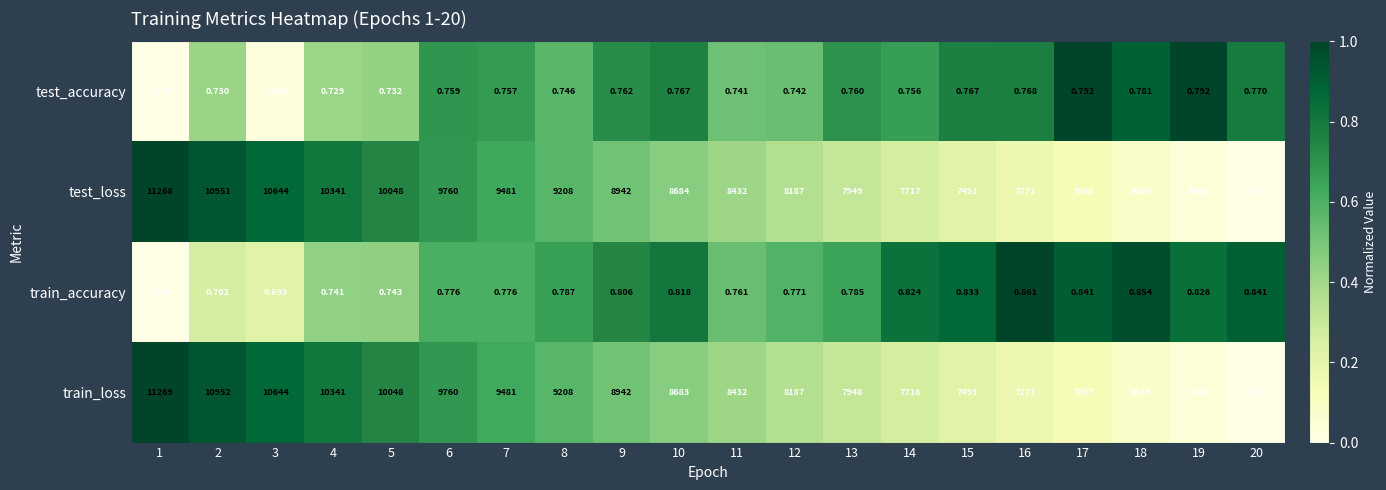

Which series has the widest spread of values?

train_loss